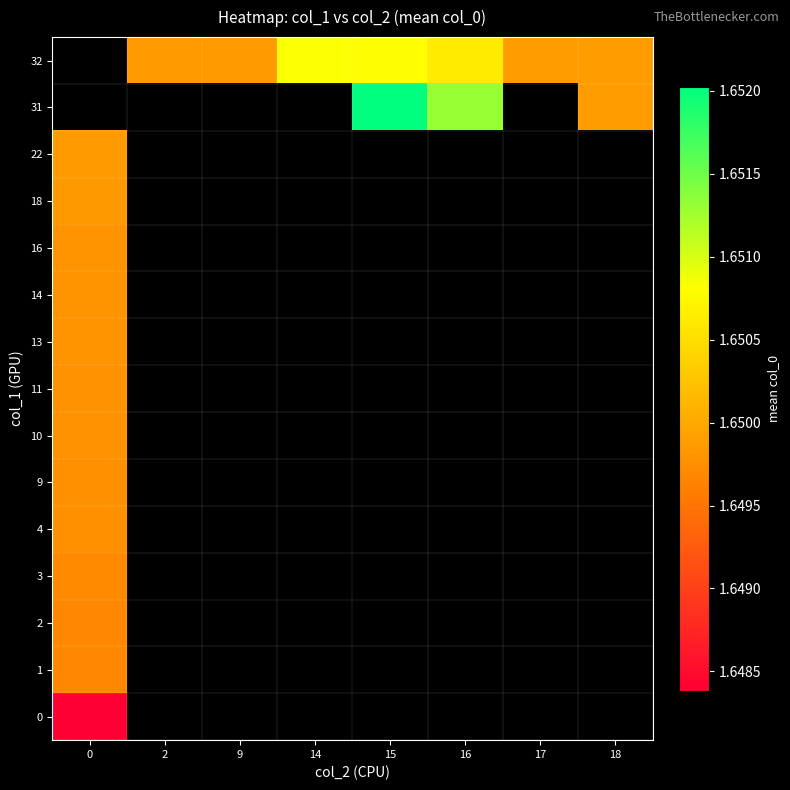

Which has a higher value, 2 or 14?

14